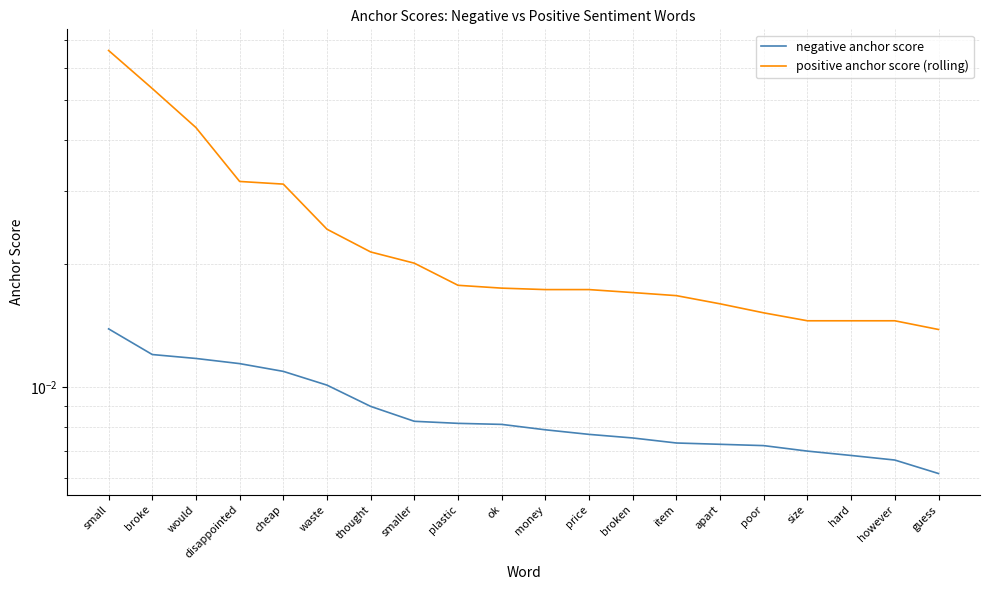

Which category has the lowest value in the negative anchor score series?

guess